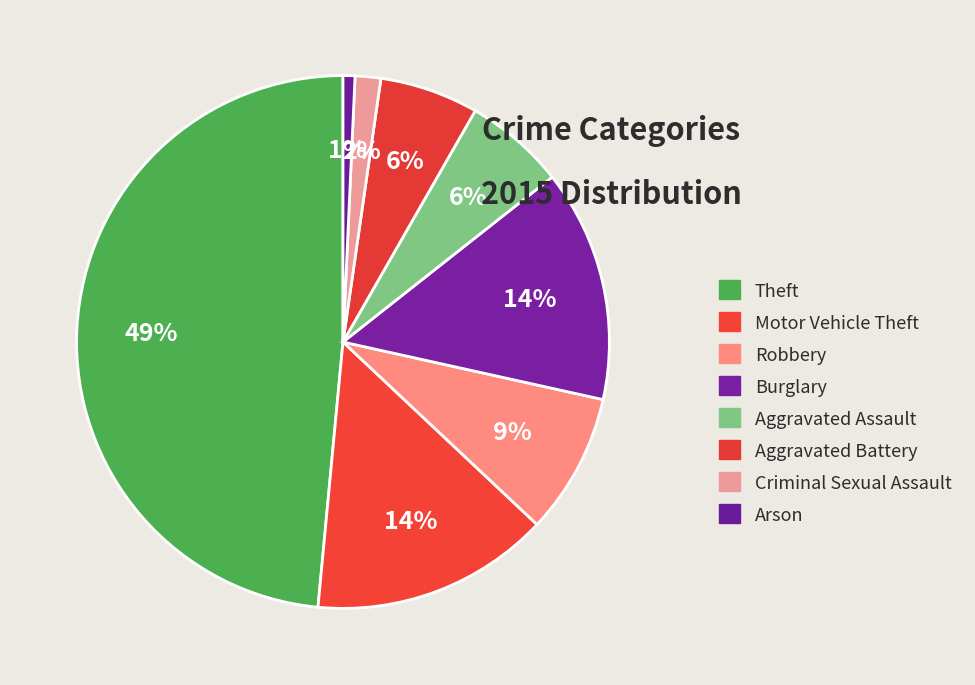

Is there a majority slice in this chart?

No